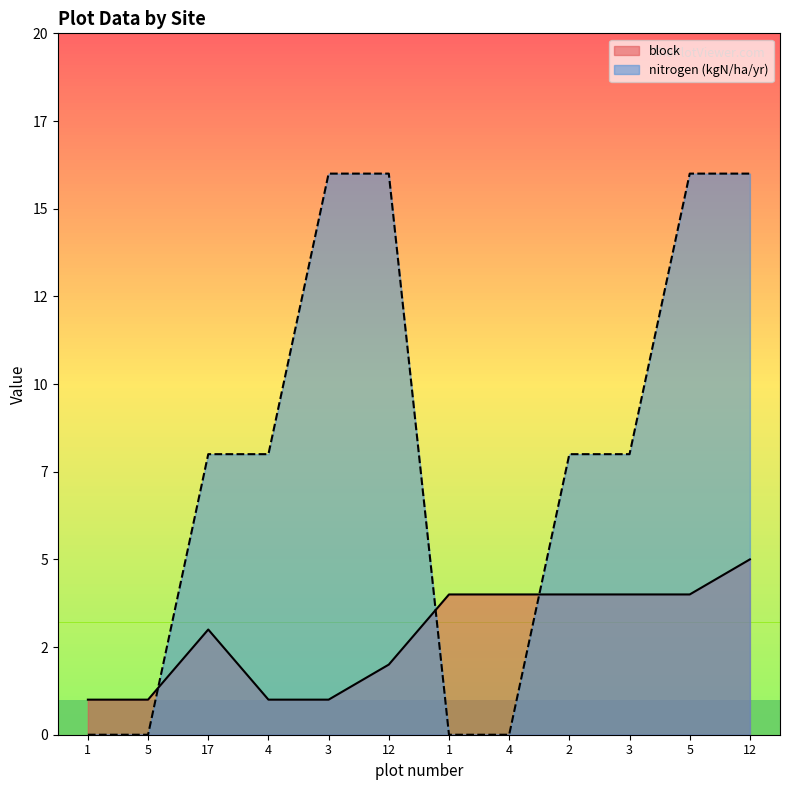

Count the number of categories in the chart.

12